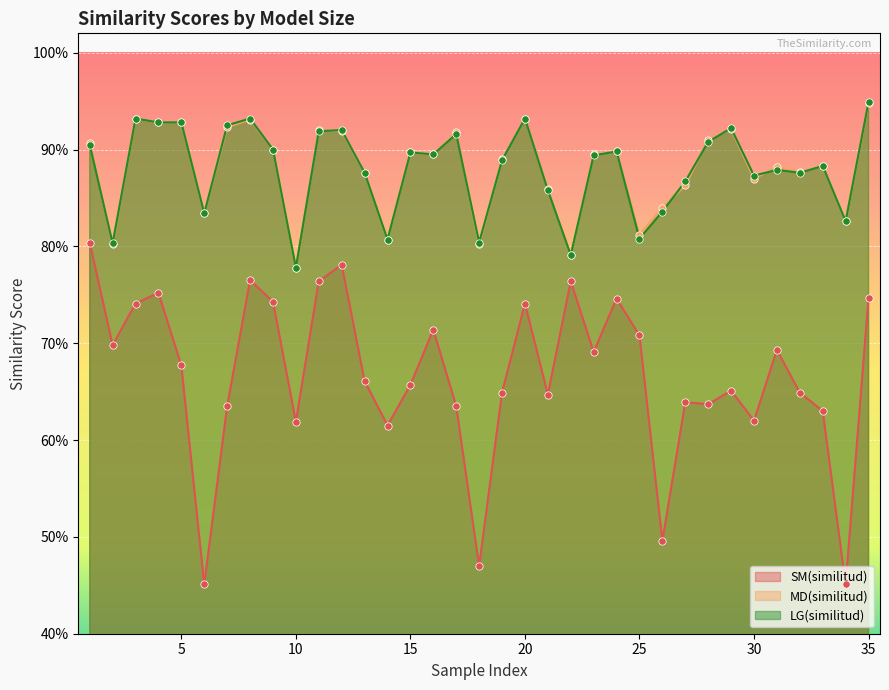

What are all the series names shown in the legend?

SM(similitud), MD(similitud), LG(similitud)